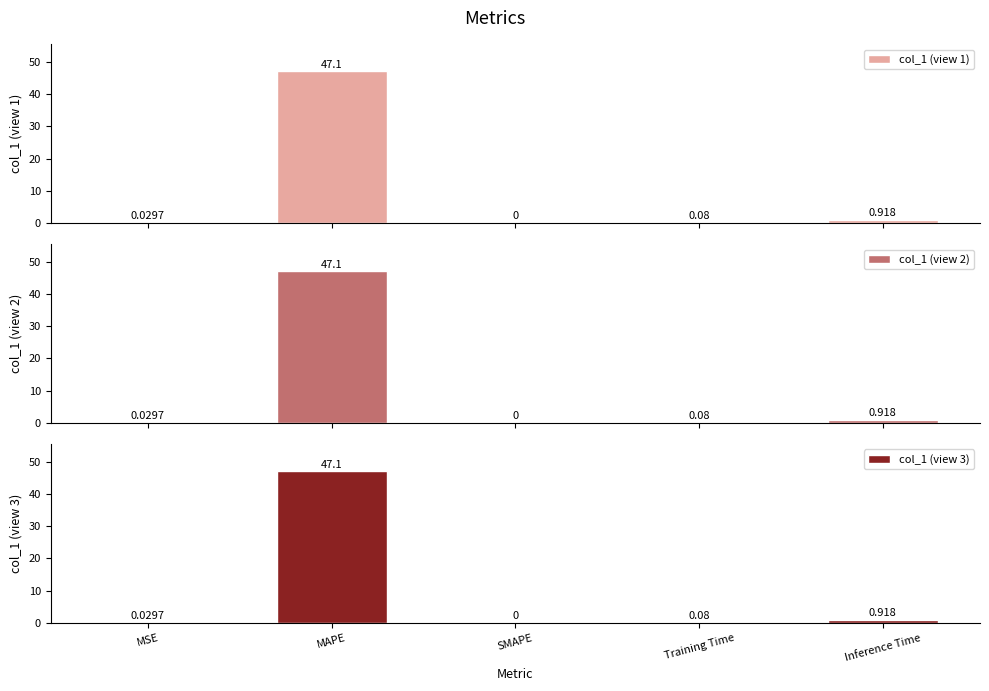

The value of col_1 (view 1) at MAPE is 79.8. True or false?

False